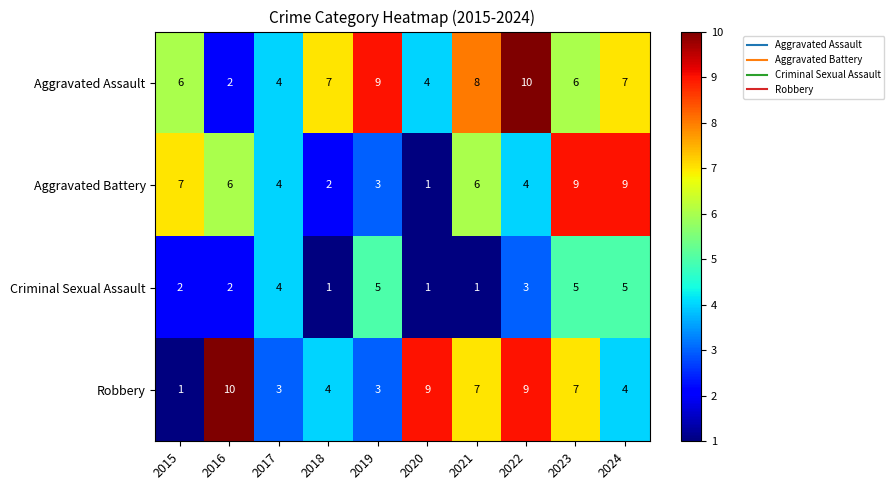

Count the number of data series in this chart.

4